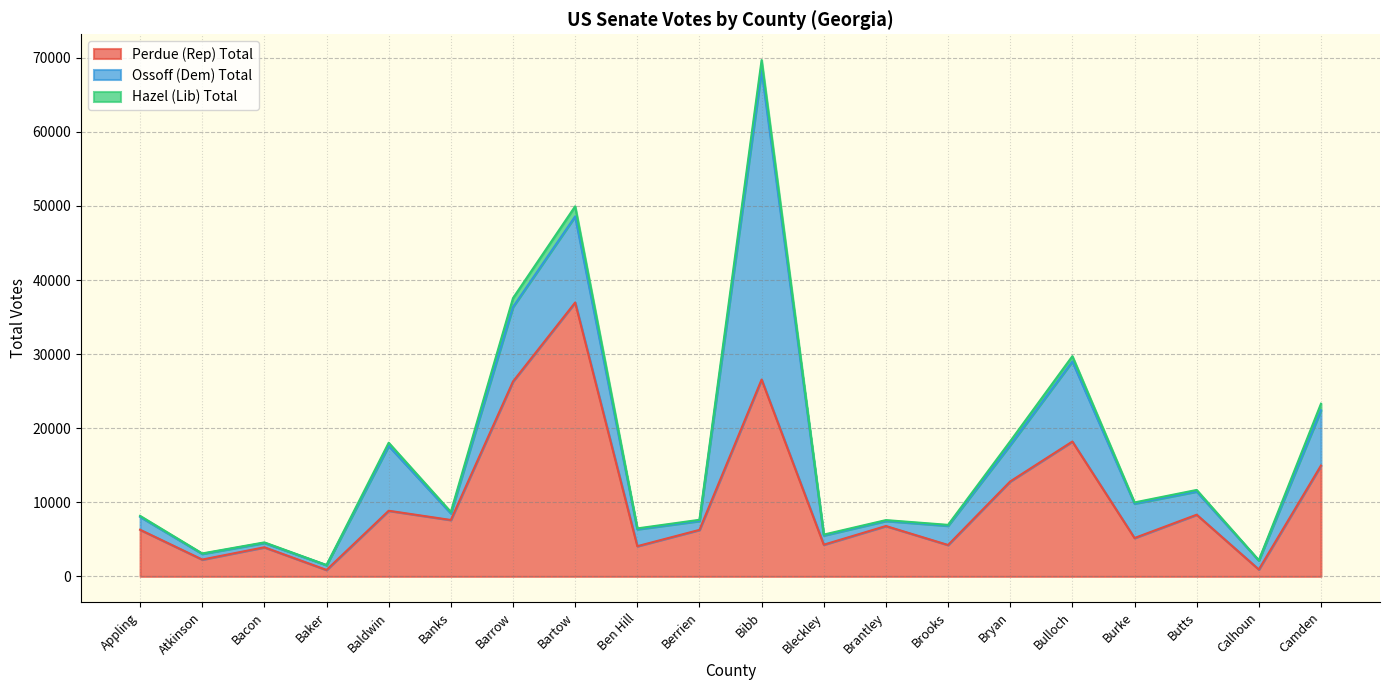

Which series changed the most between Baldwin and Bibb?

Ossoff (Dem) Total